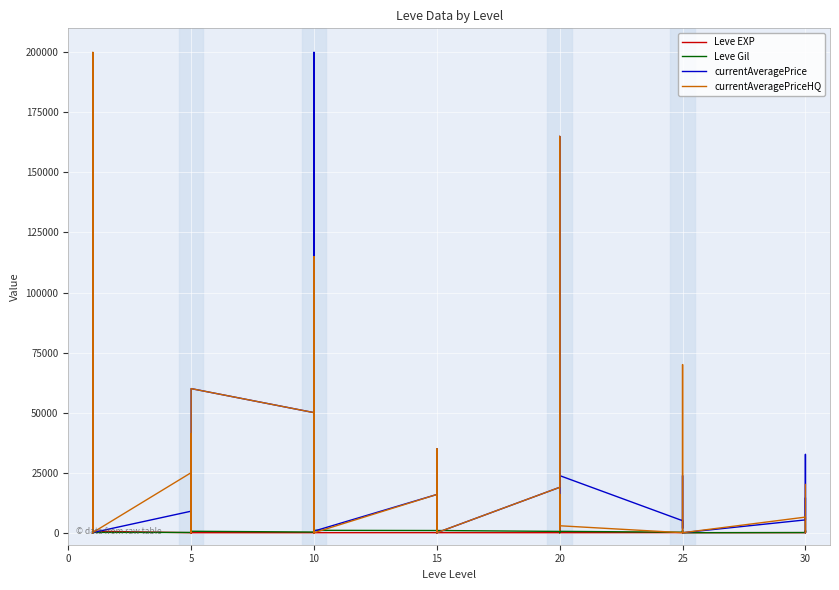

What are all the series names shown in the legend?

Leve EXP, Leve Gil, currentAveragePrice, currentAveragePriceHQ